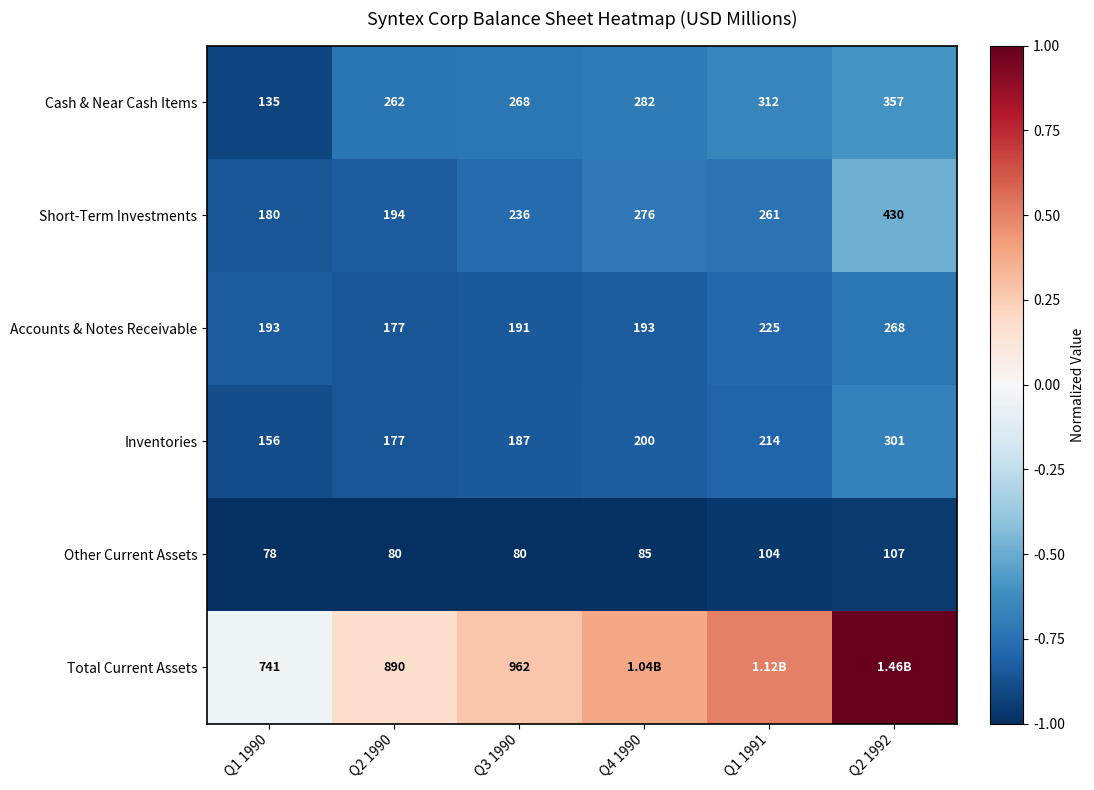

Is it true that Inventories equals -1.5 at Q2 1990?

False